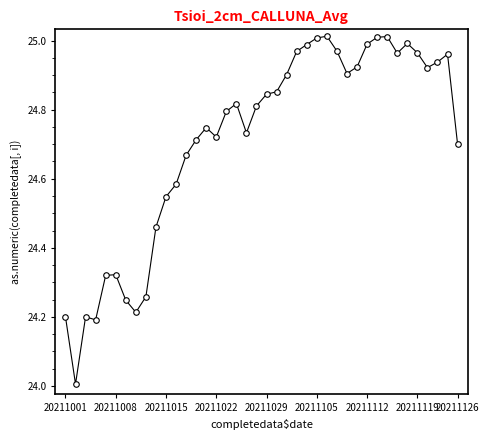

True or false: the data has more than 1 interior local peaks.

True